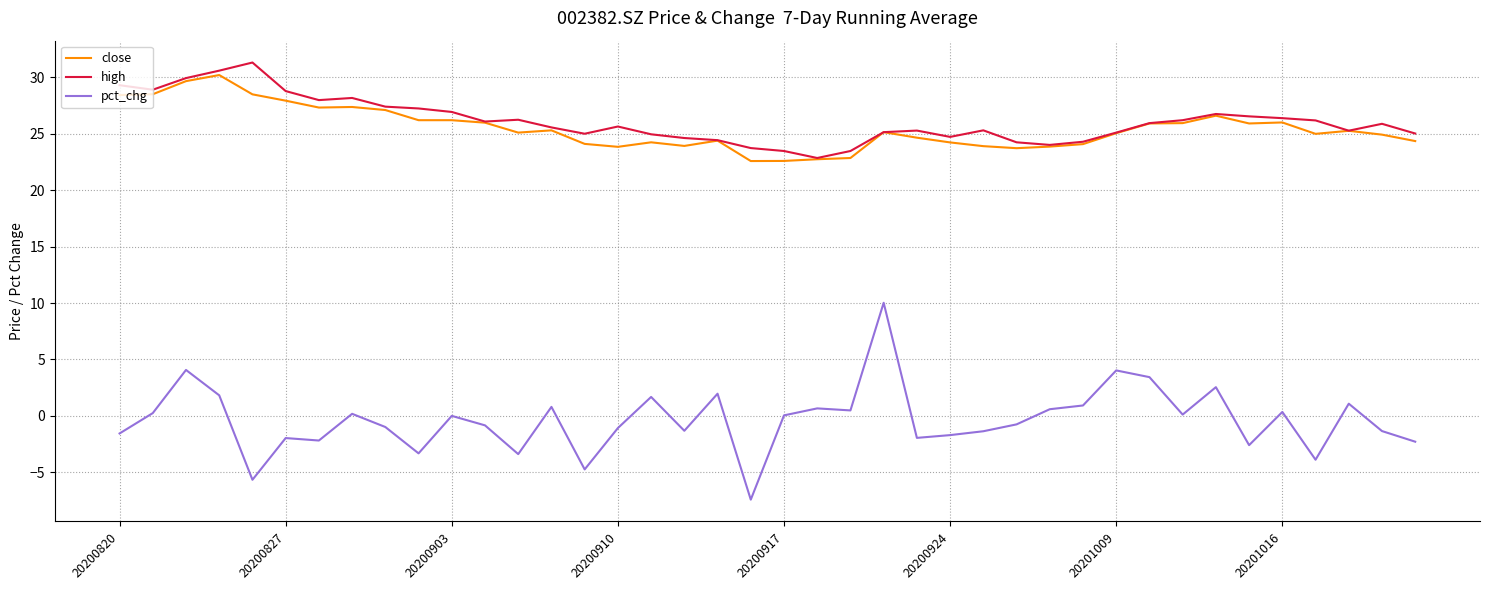

What is the highest value of the pct_chg series?

10.0